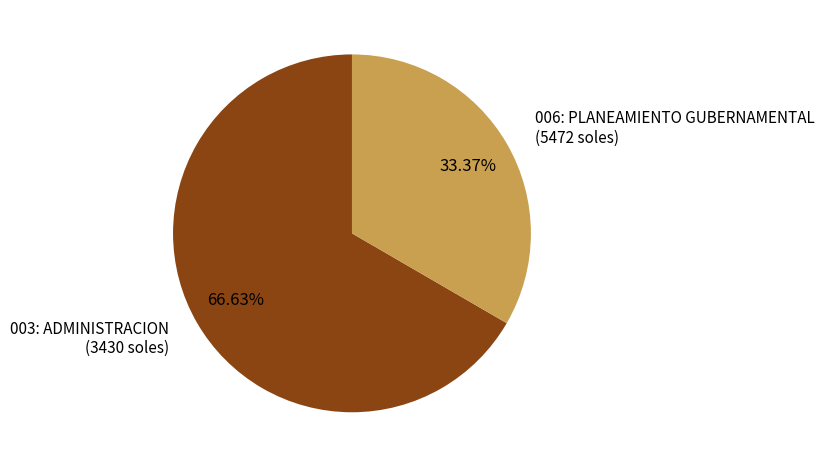

Does 006: PLANEAMIENTO GUBERNAMENTAL represent more than half of the total?

No